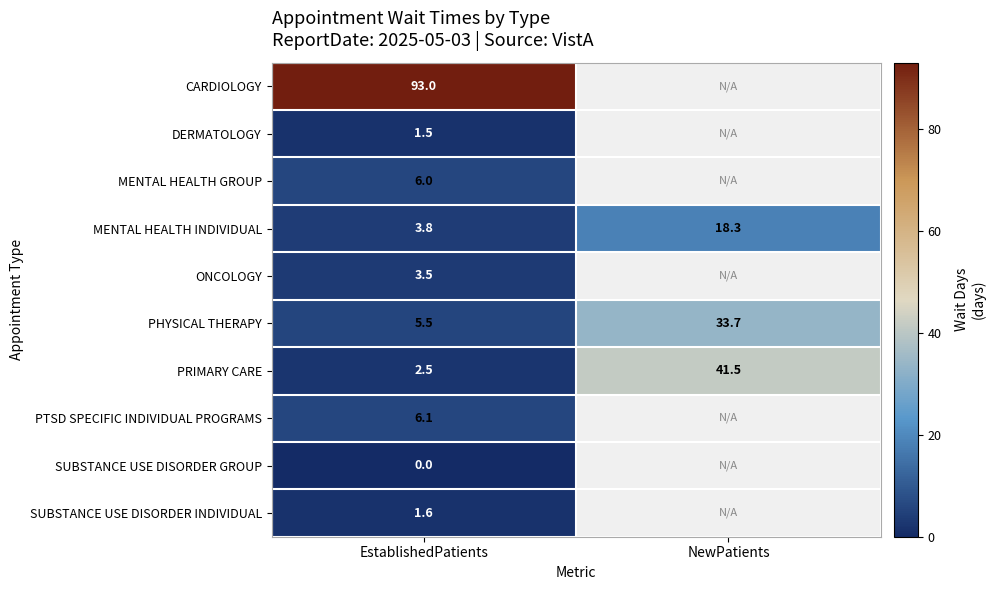

At EstablishedPatients, list the series in order from largest to smallest.

CARDIOLOGY, PTSD SPECIFIC INDIVIDUAL PROGRAMS, MENTAL HEALTH GROUP, PHYSICAL THERAPY, MENTAL HEALTH INDIVIDUAL, ONCOLOGY, PRIMARY CARE, SUBSTANCE USE DISORDER INDIVIDUAL, DERMATOLOGY, SUBSTANCE USE DISORDER GROUP